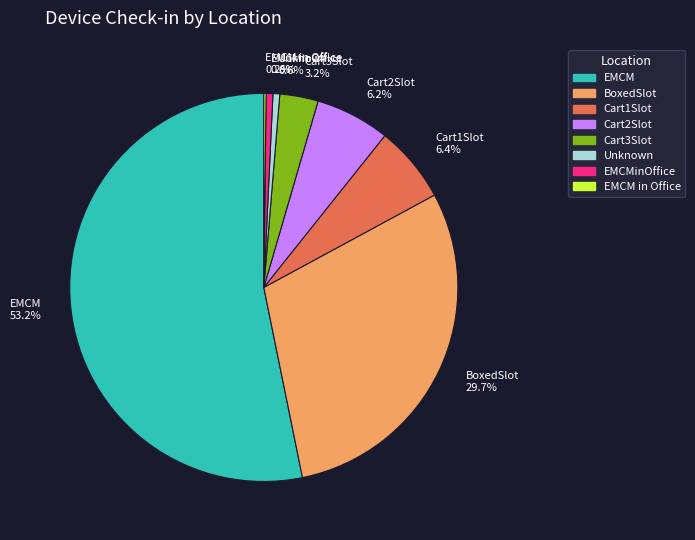

Does EMCM 53.2% account for over 50% of the chart?

Yes